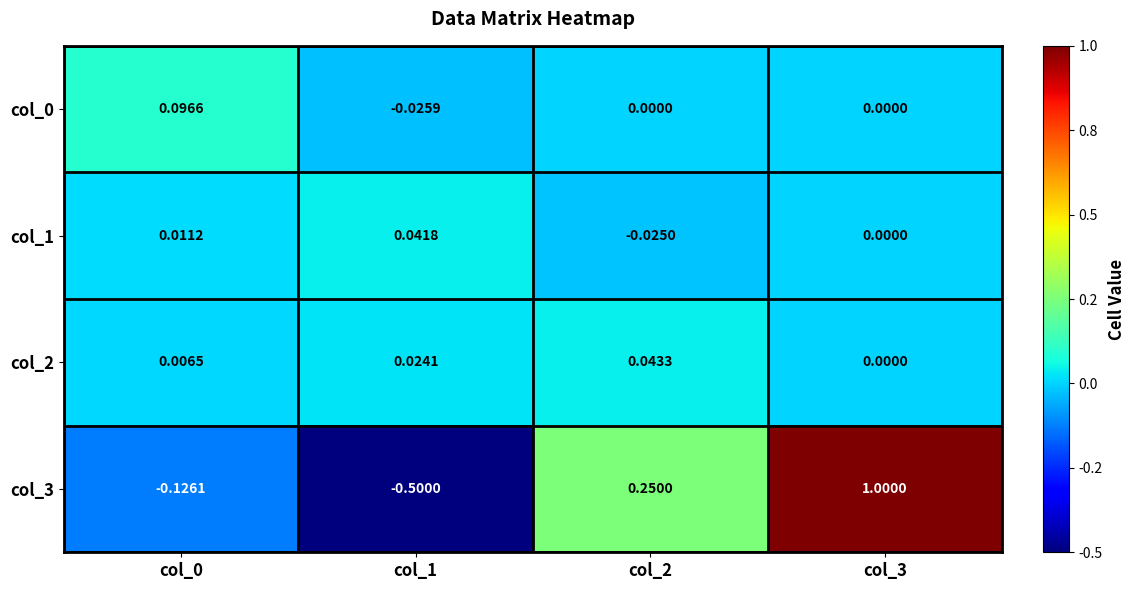

Count the number of categories in the chart.

4